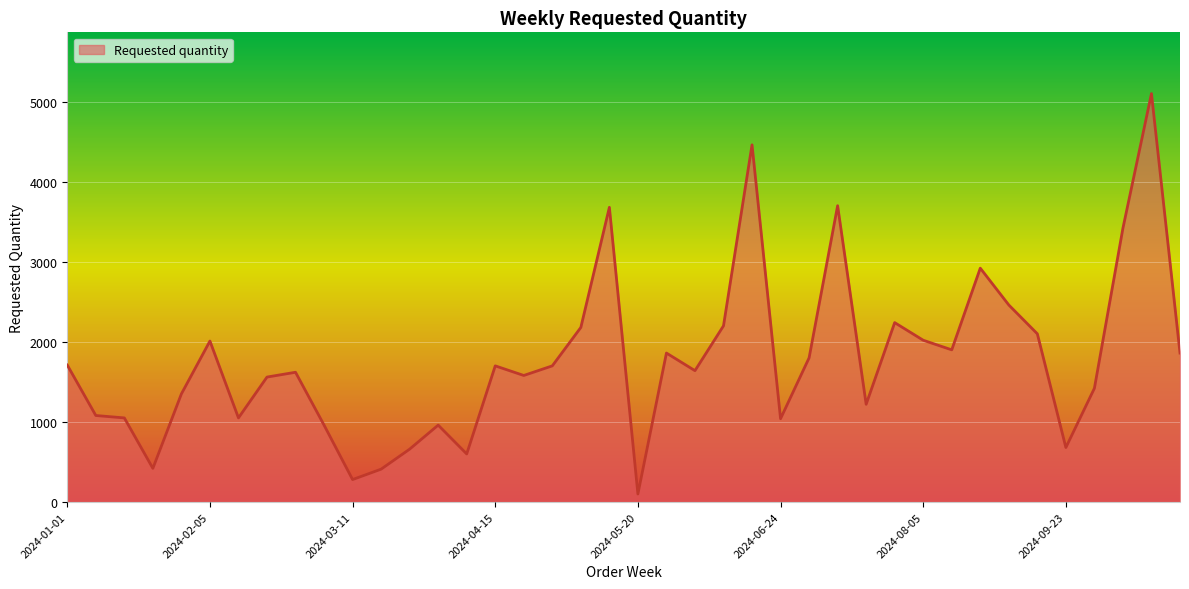

What is the difference between the maximum and minimum values?

5000